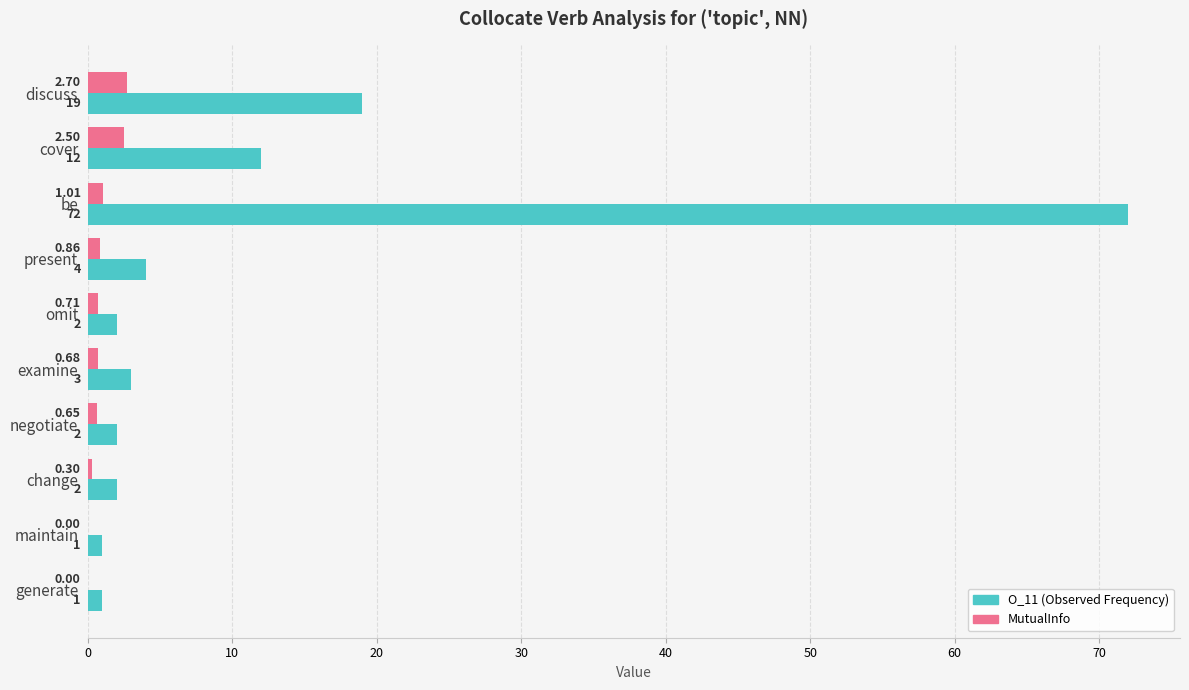

At which label is O_11 (Observed Frequency) closest to 36?

discuss